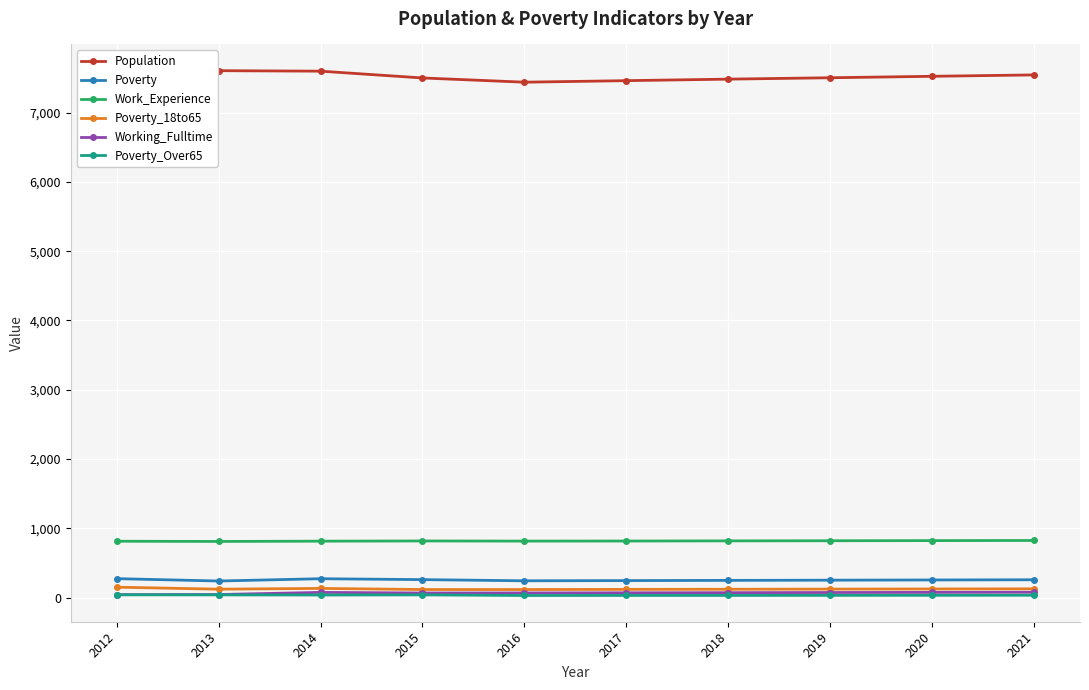

True or false: Poverty_Over65 has more than 0 points higher than both neighbors.

True